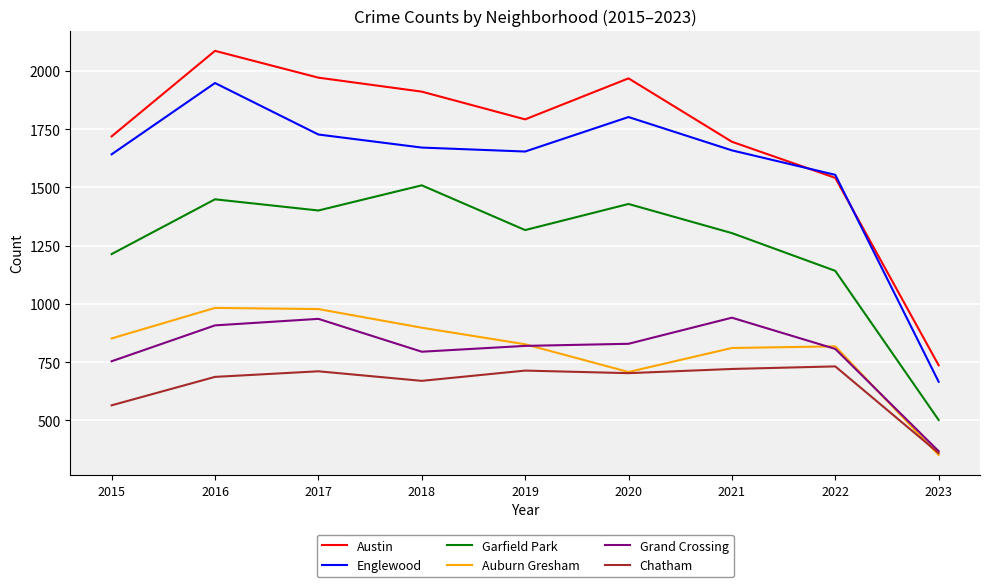

Does the chart display data point markers on the line(s)?

No